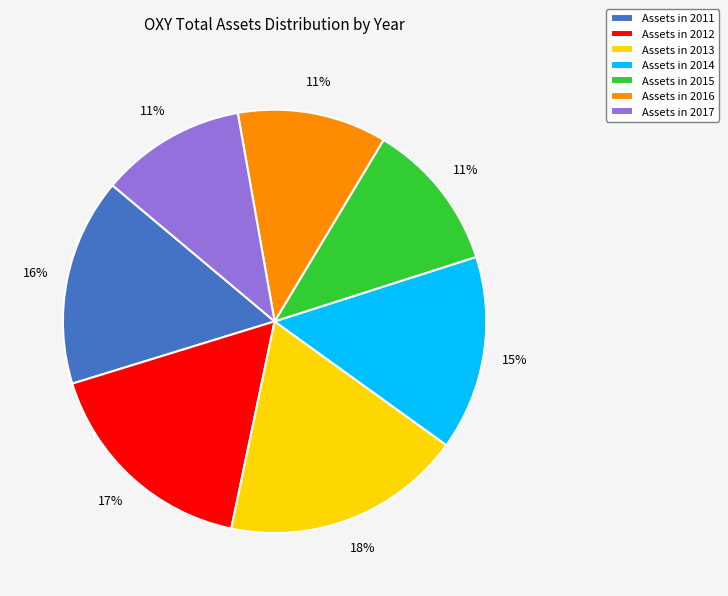

The Assets in 2013 slice represents 18% of the pie. True or false?

True